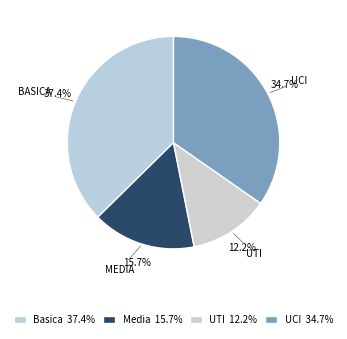

Which slice is the smallest?

UTI